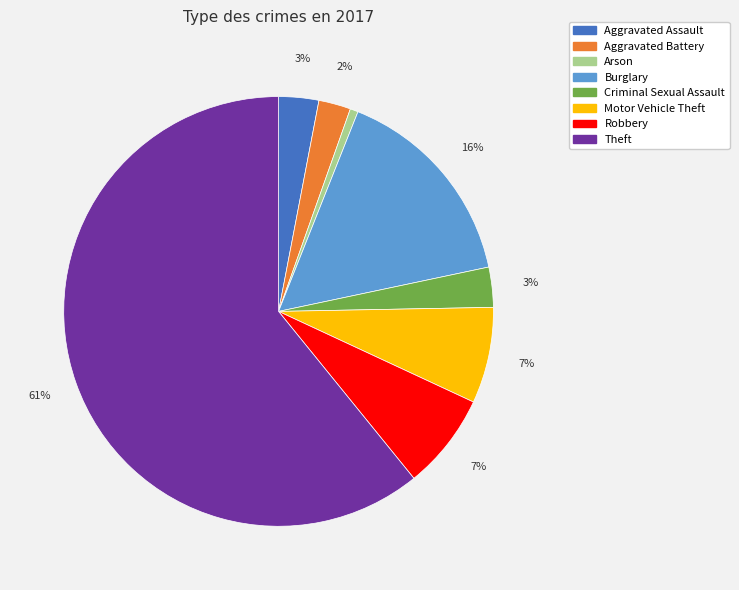

Which has a higher value, Burglary or Theft?

Theft